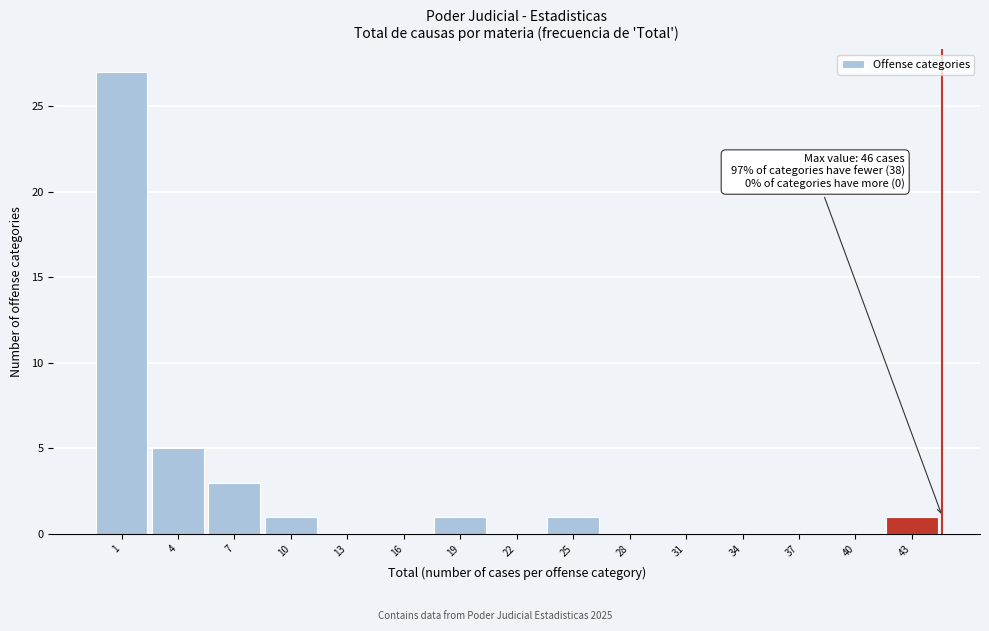

Reading left to right, transcribe all the data shown in this chart.

1=27	4=5	7=3	10=1	13=0	16=0	19=1	22=0	25=1	28=0	31=0	34=0	37=0	40=0	43=1